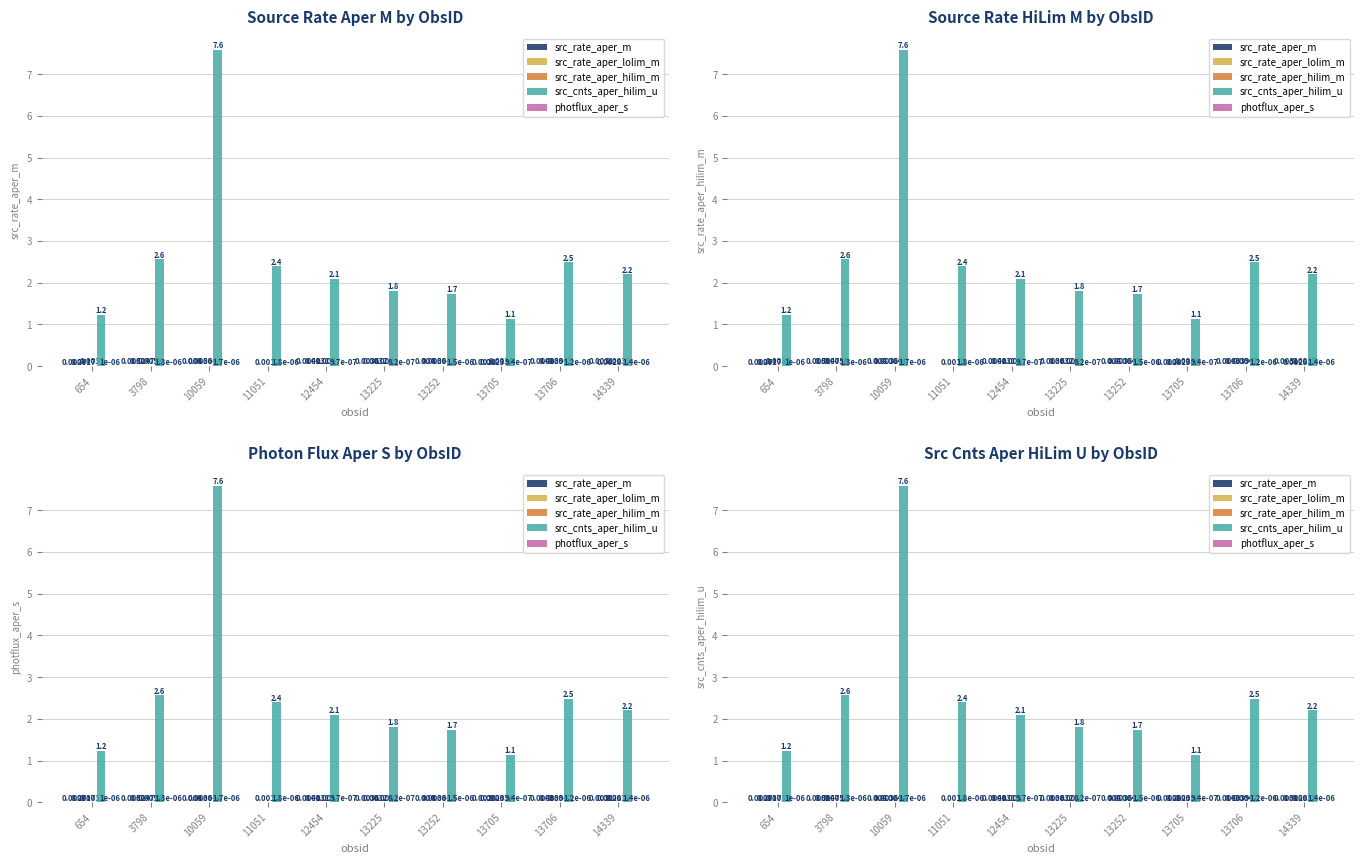

Count the src_rate_aper_lolim_m values in the range 0 to 1.

10